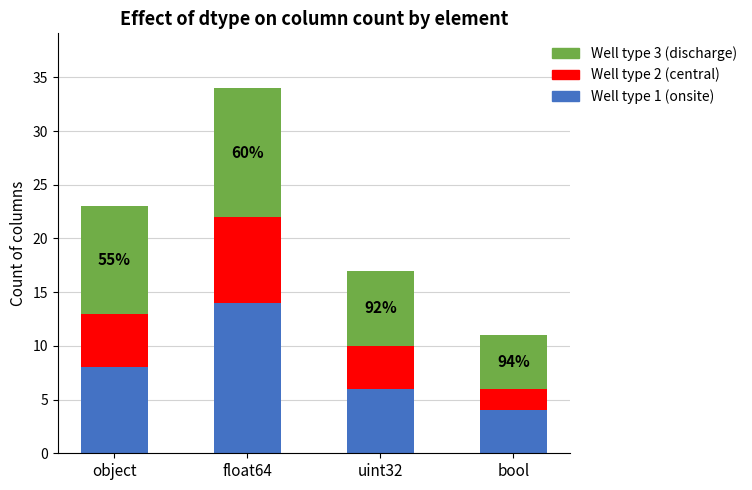

Reading left to right, list the values for the Well type 1 (onsite) series.

object=8	float64=14	uint32=6	bool=4